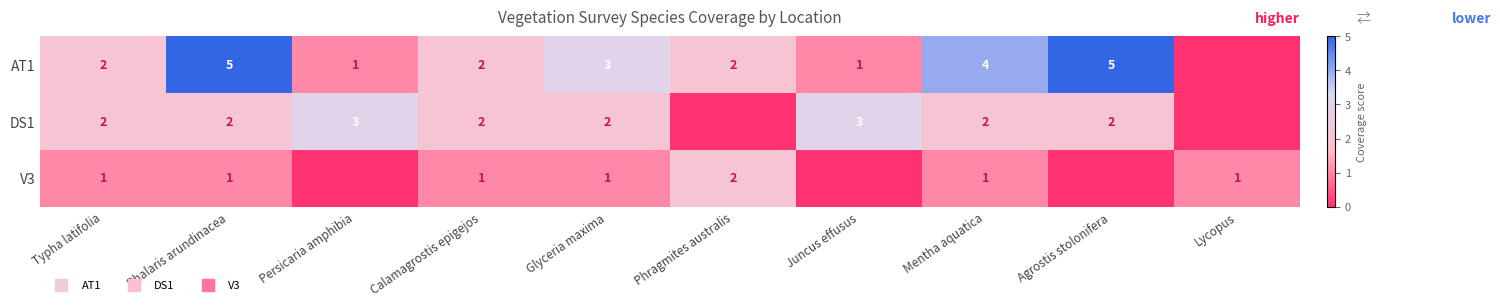

At which category is the sum across all series the highest?

Phalaris arundinacea